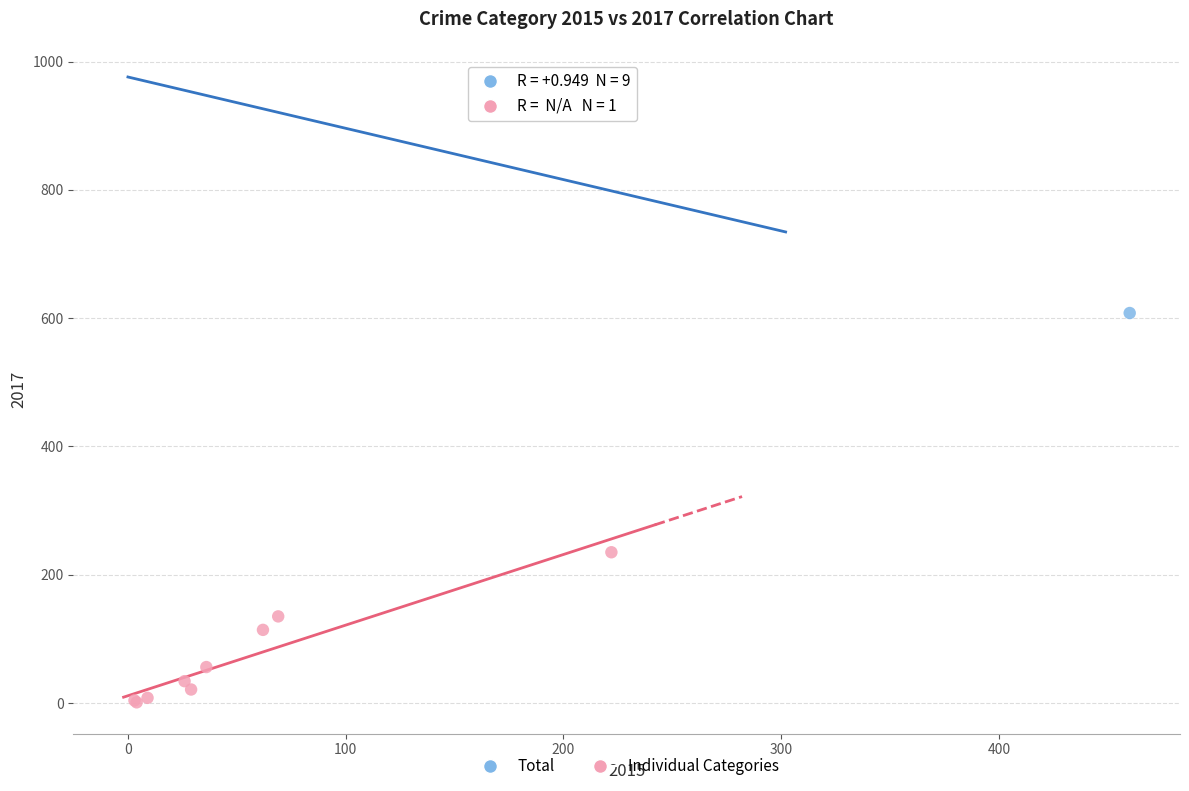

What are all the series names shown in the legend?

Total, Individual Categories